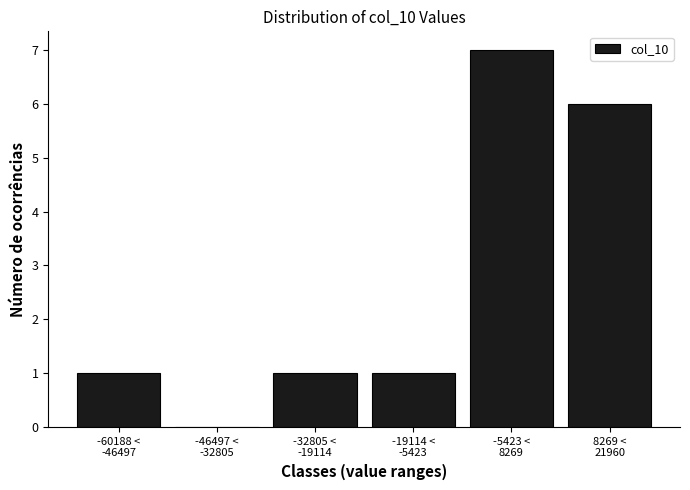

What is the sum of all values?

16